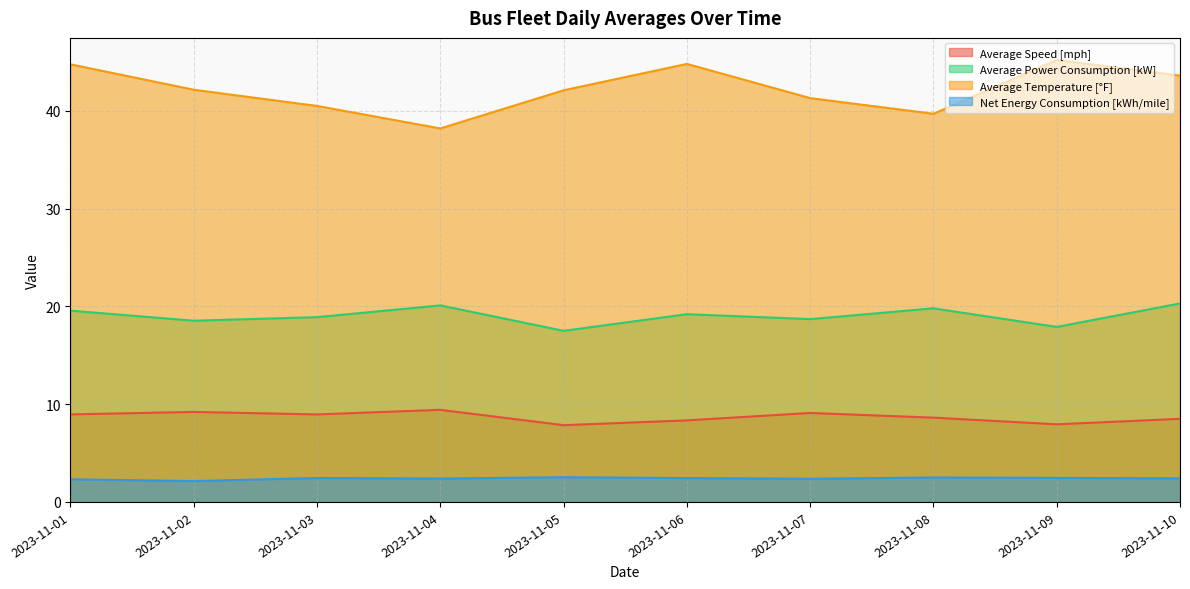

Which series has the largest total across all categories?

Average Temperature [°F]